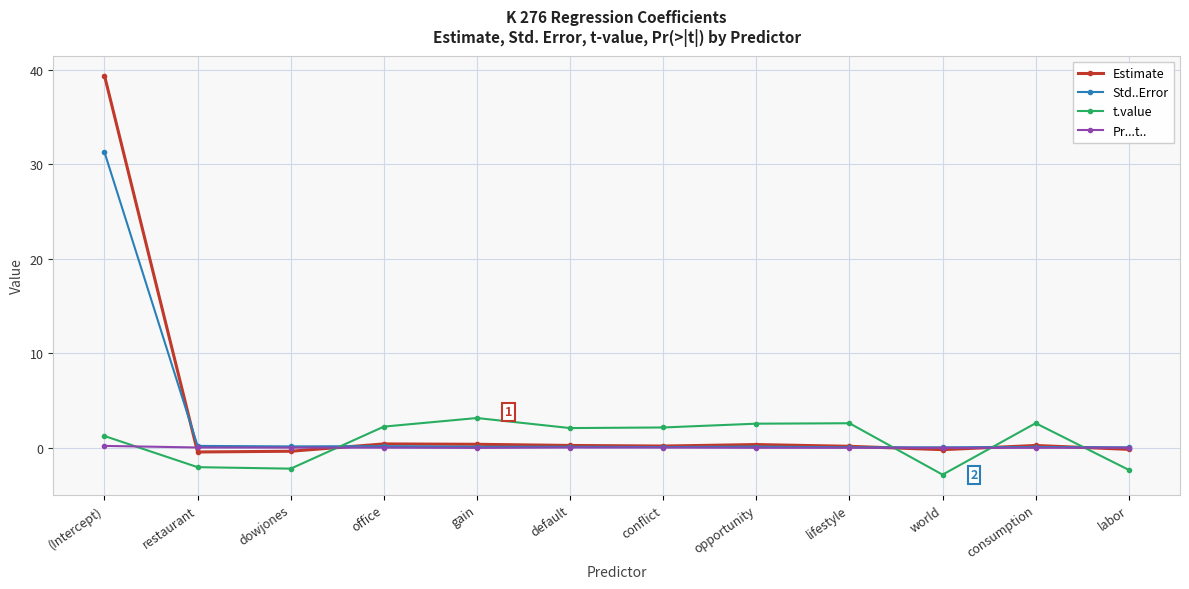

Which series changed the most between dowjones and default?

t.value